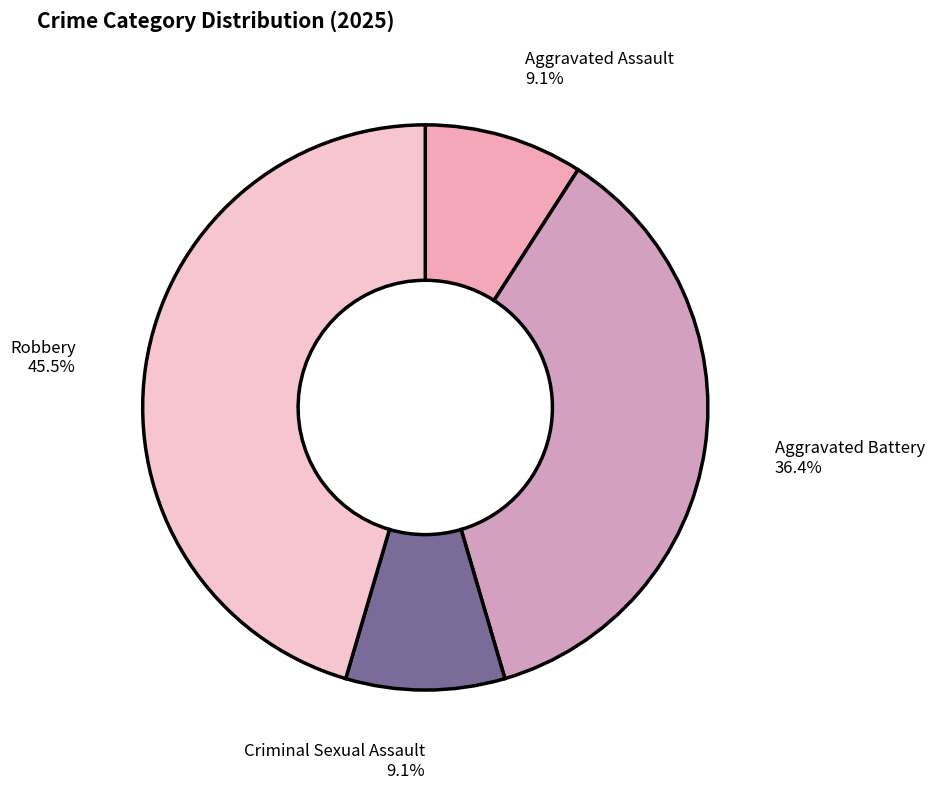

Approximately how many times larger is the value at Aggravated Battery compared to Robbery?

0.8